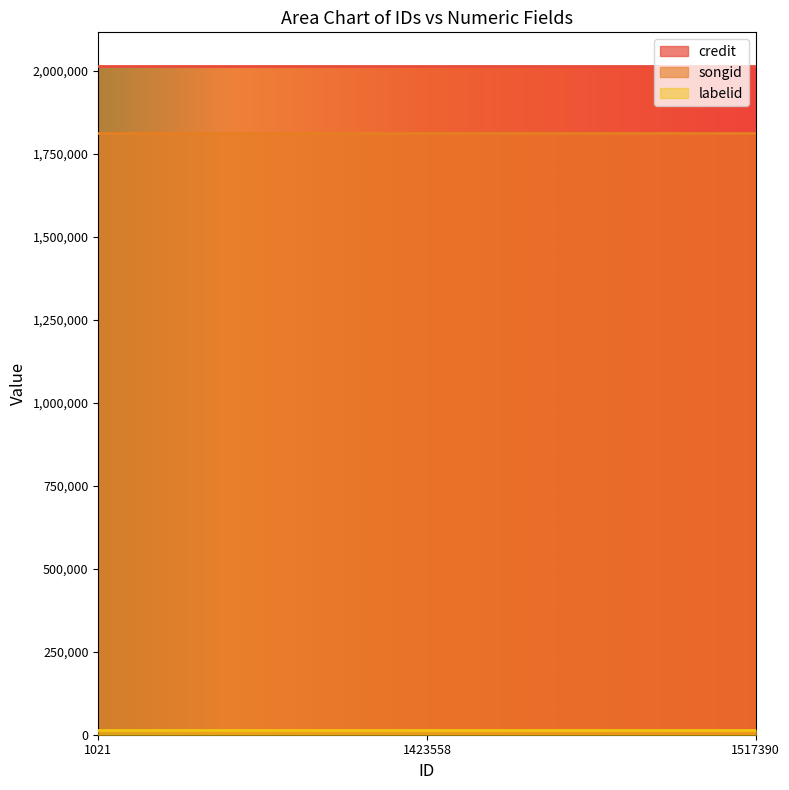

What is the average value of the songid series?

1814042